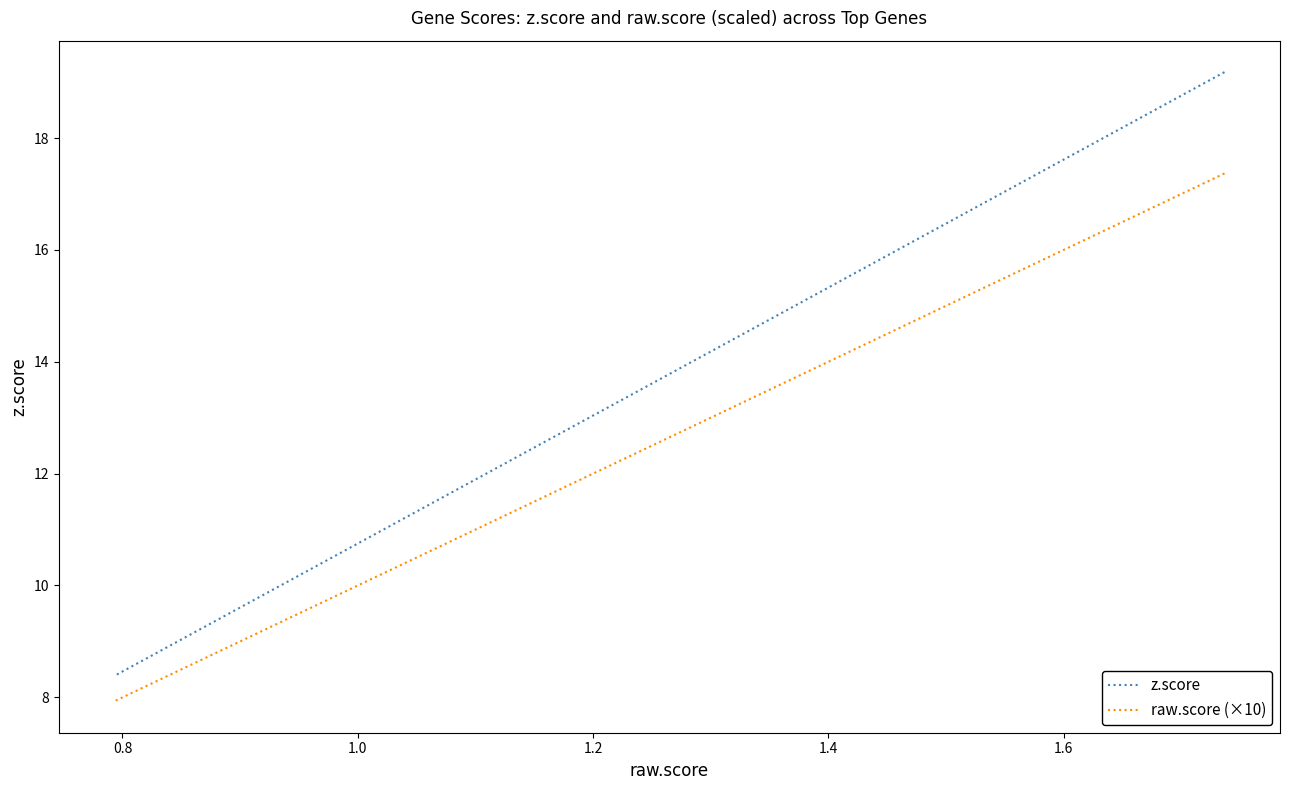

How many lines are shown in the chart?

2